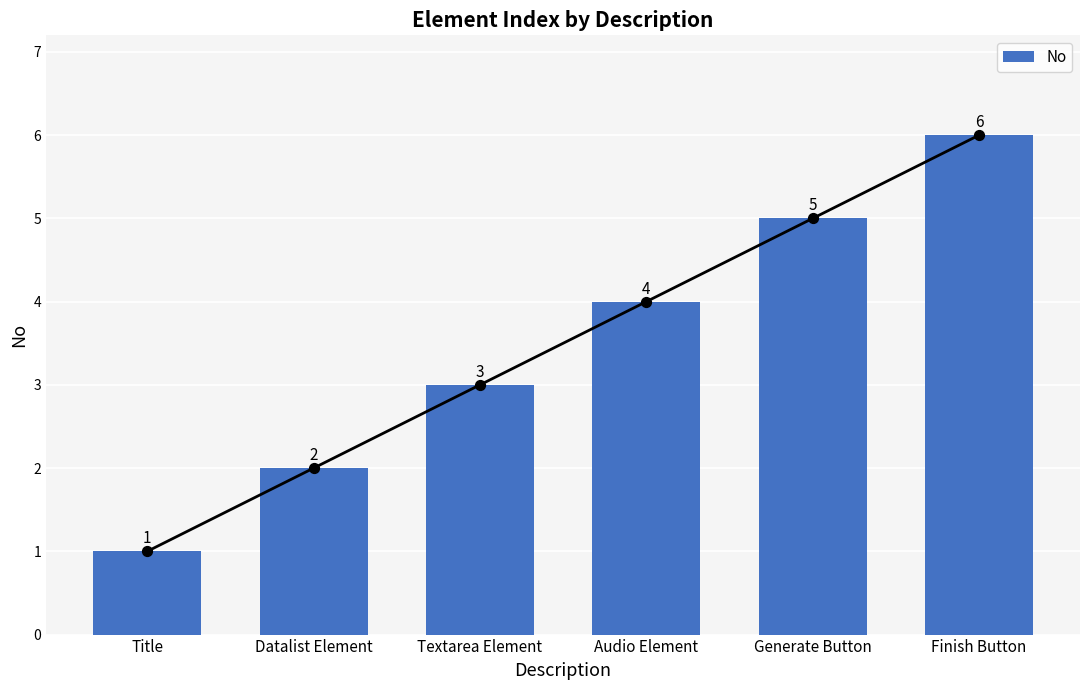

Between Generate Button and Audio Element, which is larger?

Generate Button